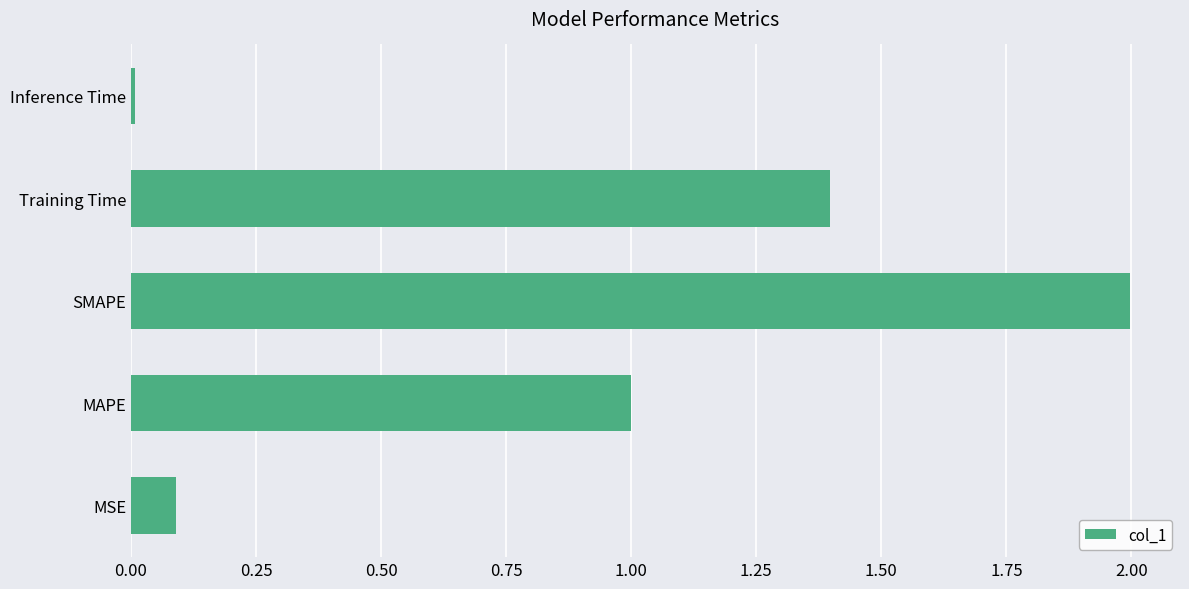

Are the bars grouped side by side (vs. stacked)?

No